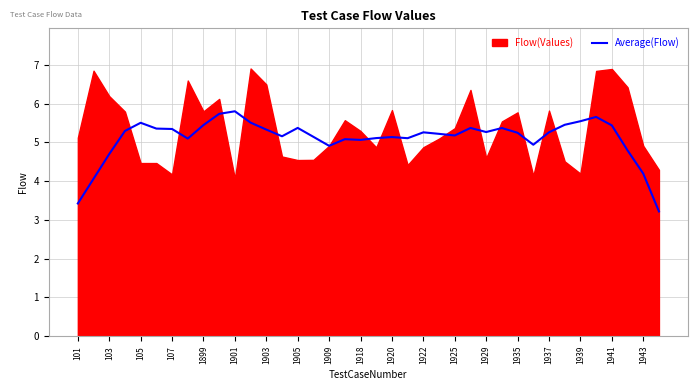

What is the maximum value for Average(Flow)?

5.8